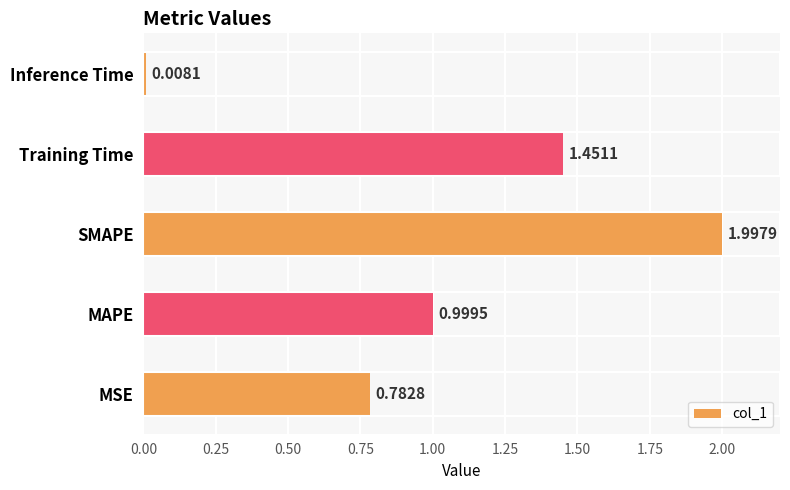

Count the number of data series in this chart.

1